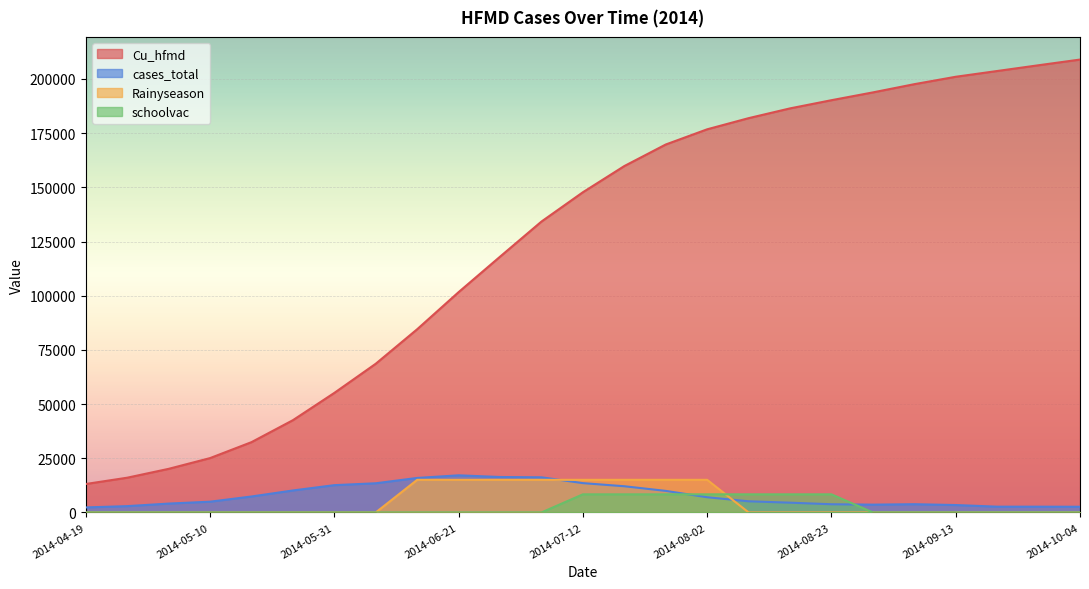

At which category is the sum across all series the highest?

2014-10-04